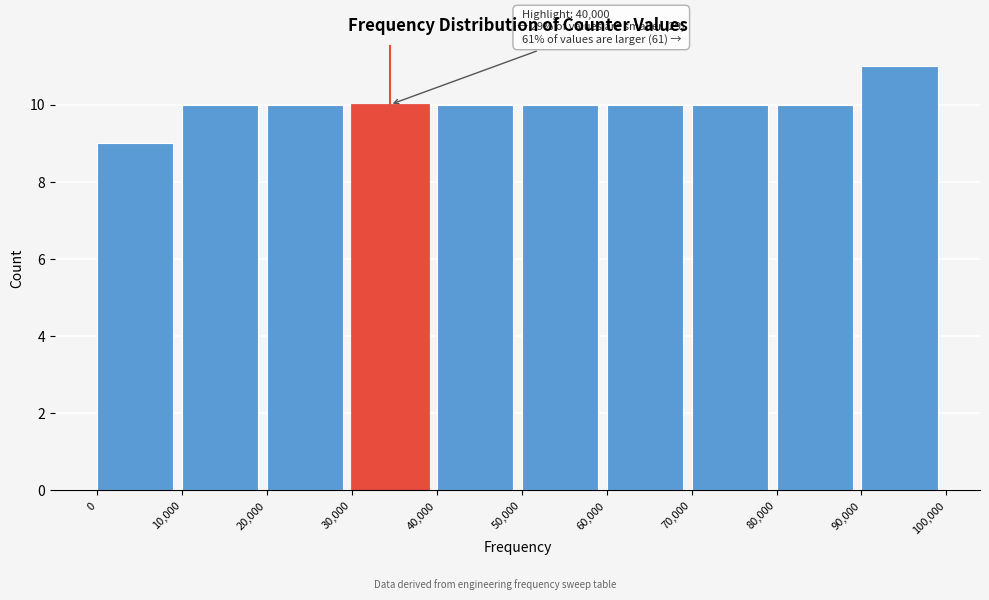

Which range on the x-axis has the tallest bar?

90,000 to 100,000